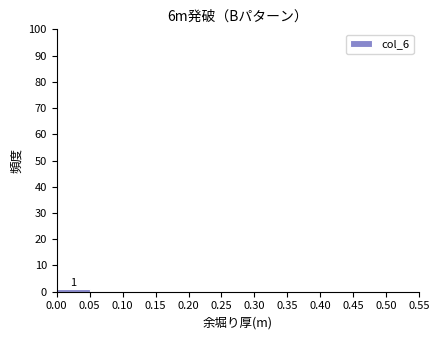

Which range on the x-axis has the tallest bar?

0.00 to 0.05